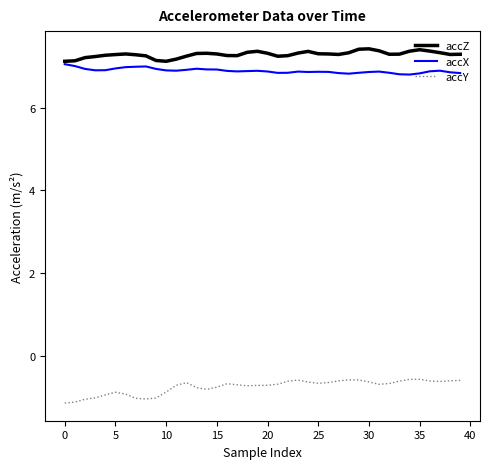

Which series has the largest total across all categories?

accZ